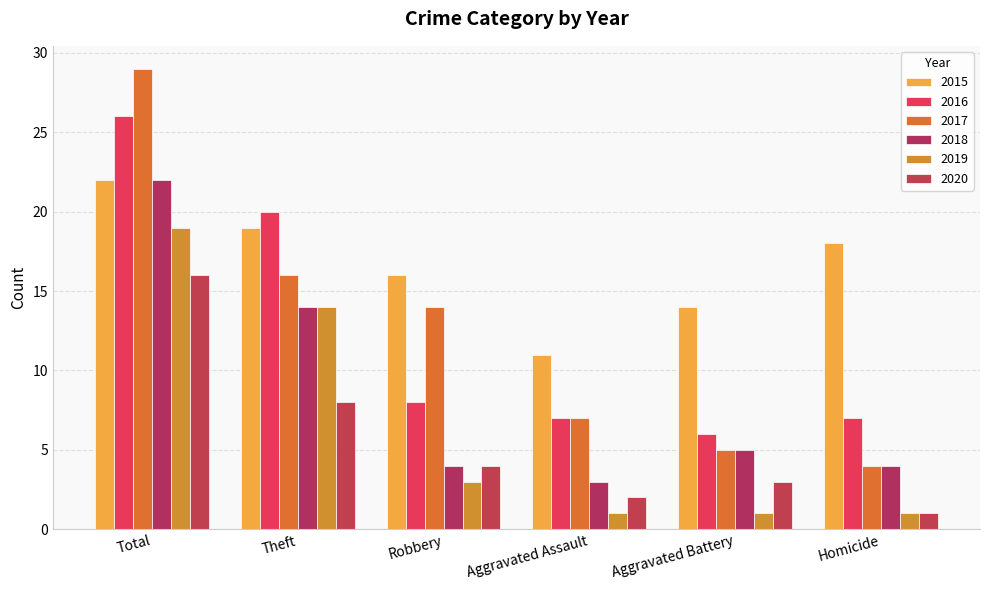

Does the chart contain any negative values?

No